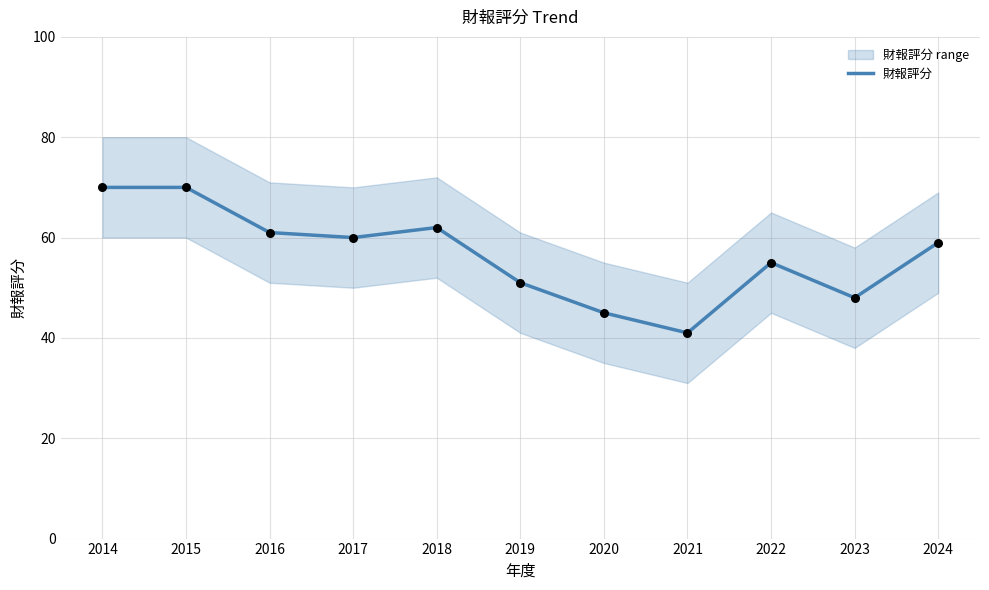

Between 2019 and 2021, which is larger?

2019